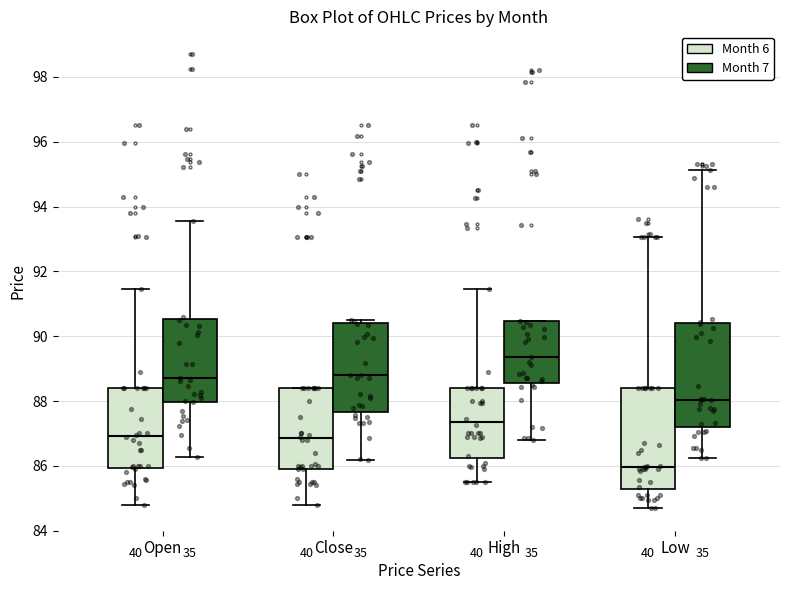

Which box has the lowest median line?

Low (Month 6)